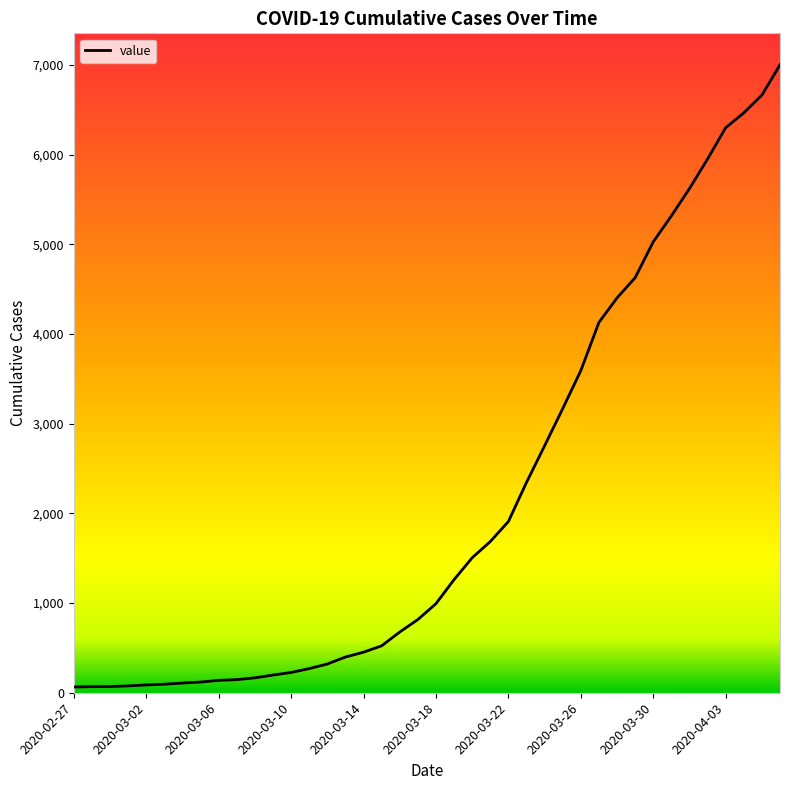

What is the difference between the maximum and minimum values?

6939